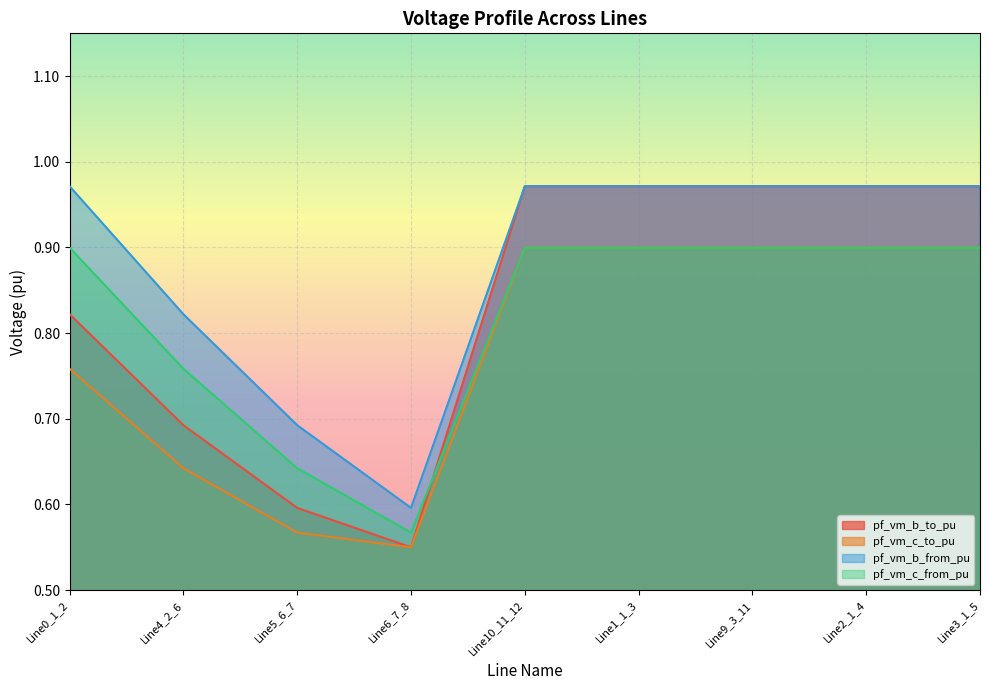

What are all the series names shown in the legend?

pf_vm_b_to_pu, pf_vm_c_to_pu, pf_vm_b_from_pu, pf_vm_c_from_pu